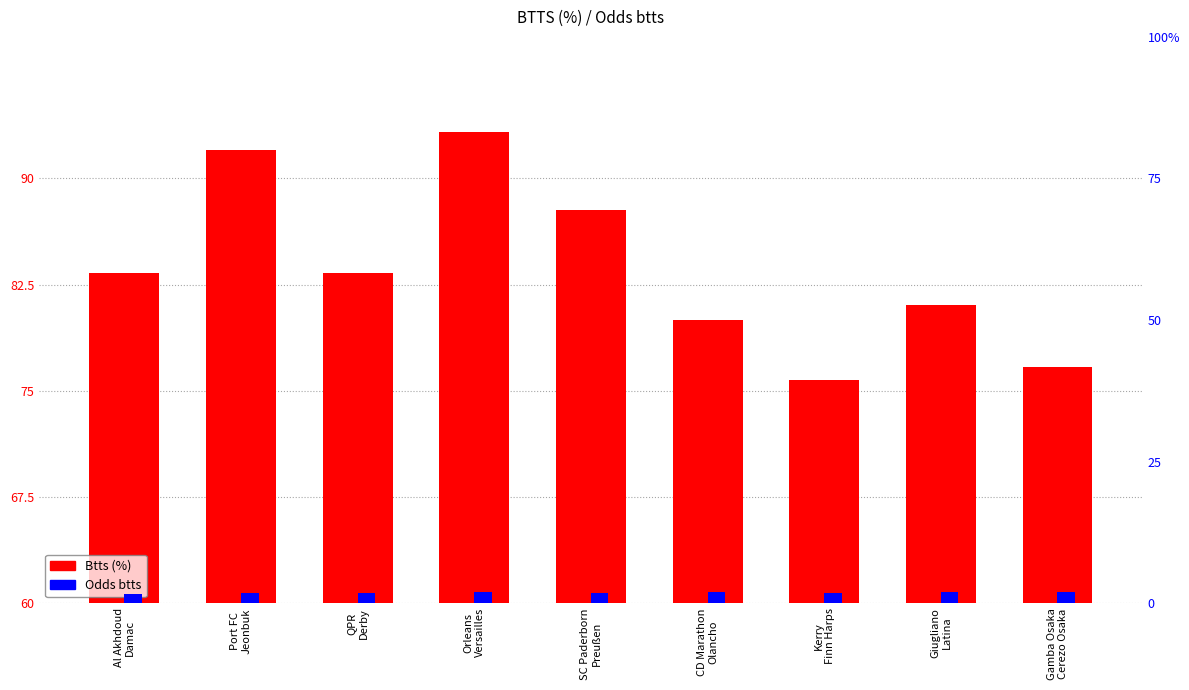

Reading right to left, transcribe all the data shown in this chart.

Btts (%): Gamba Osaka
Cerezo Osaka=76.7	Giugliano
Latina=81.1	Kerry
Finn Harps=75.8	CD Marathon
Olancho=80.0	SC Paderborn
Preußen=87.8	Orleans
Versailles=93.3	QPR
Derby=83.3	Port FC
Jeonbuk=92.0	Al Akhdoud
Damac=83.3
Odds btts: Gamba Osaka
Cerezo Osaka=1.9	Giugliano
Latina=1.9	Kerry
Finn Harps=1.7	CD Marathon
Olancho=1.9	SC Paderborn
Preußen=1.7	Orleans
Versailles=2.0	QPR
Derby=1.8	Port FC
Jeonbuk=1.7	Al Akhdoud
Damac=1.7